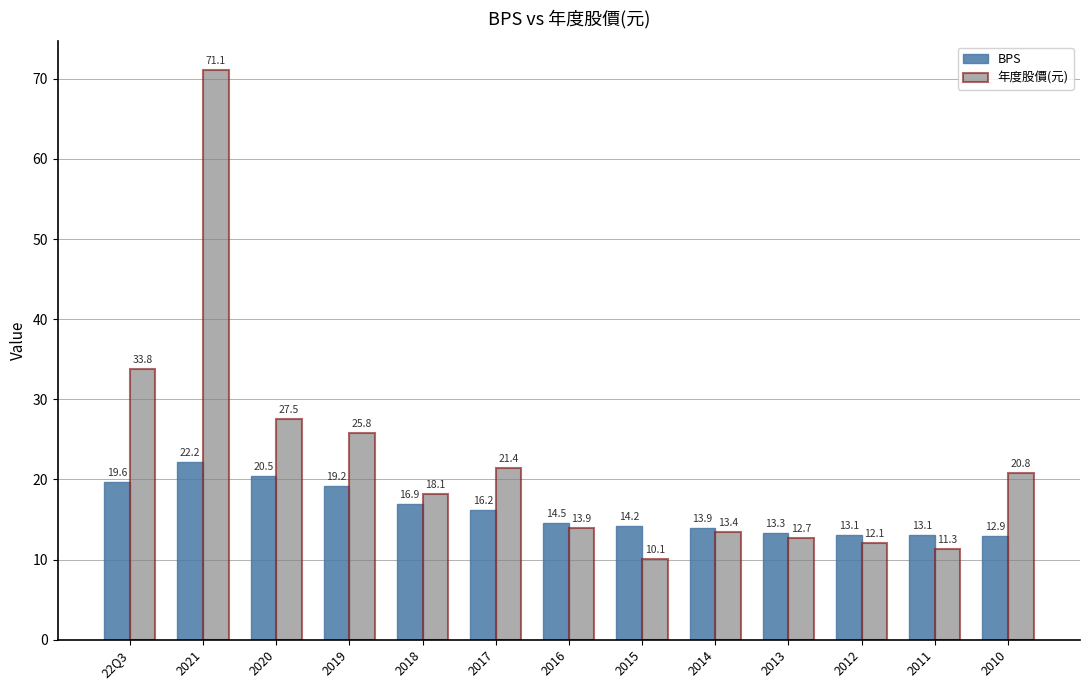

What are all the series names shown in the legend?

BPS, 年度股價(元)